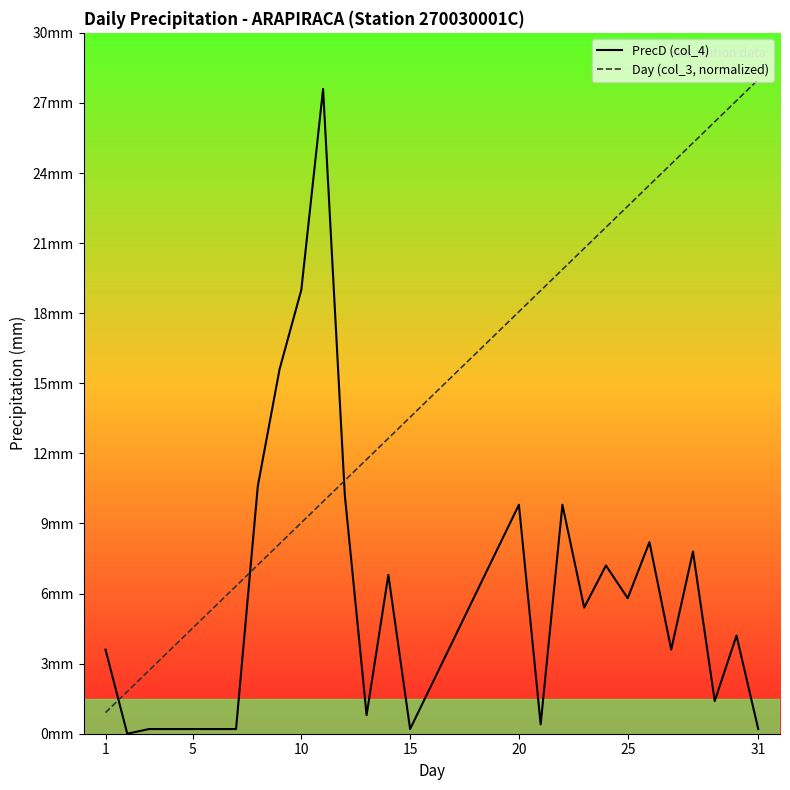

True or false: Day (col_3, normalized) and PrecD (col_4) cross at least once.

True